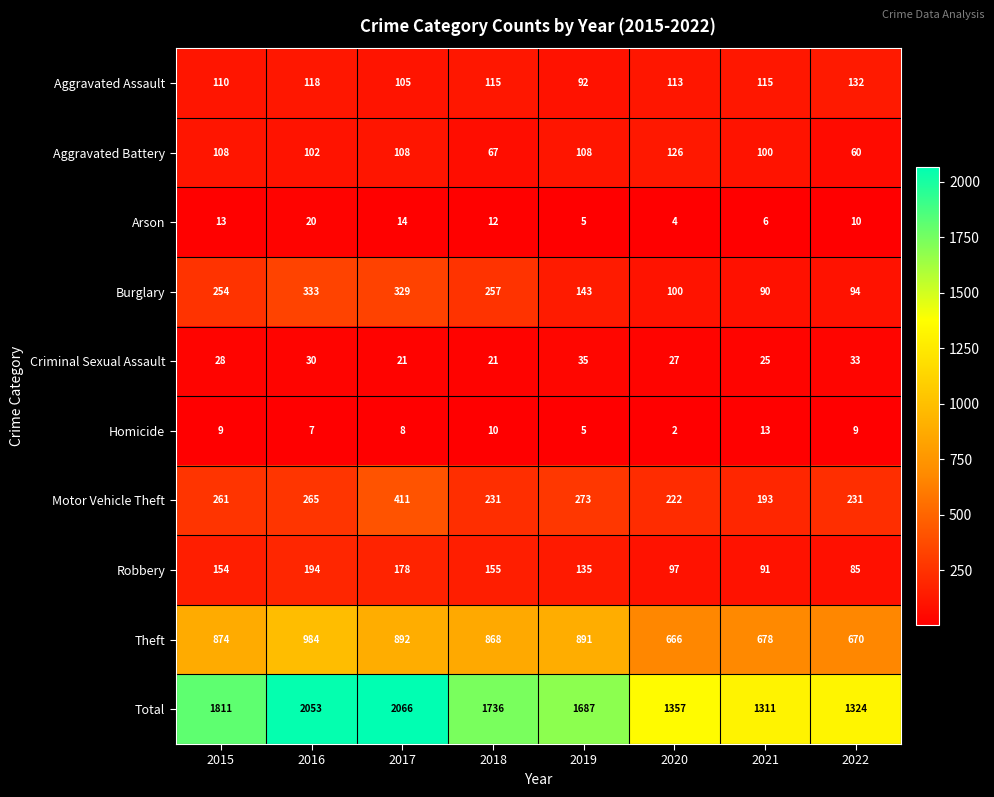

What is the sum of all Total values?

13345